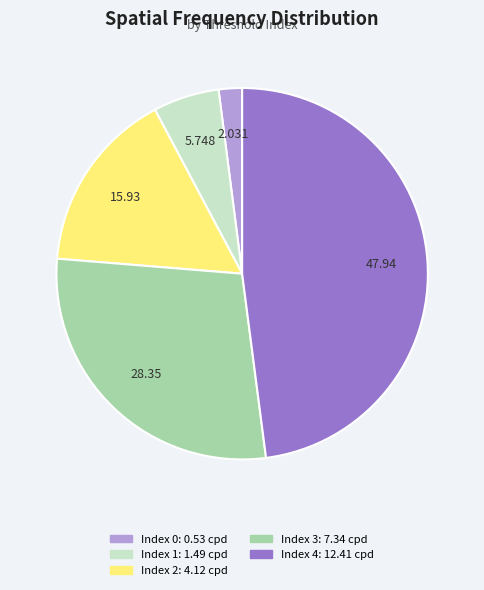

Is there any slice that represents more than half of the pie?

No